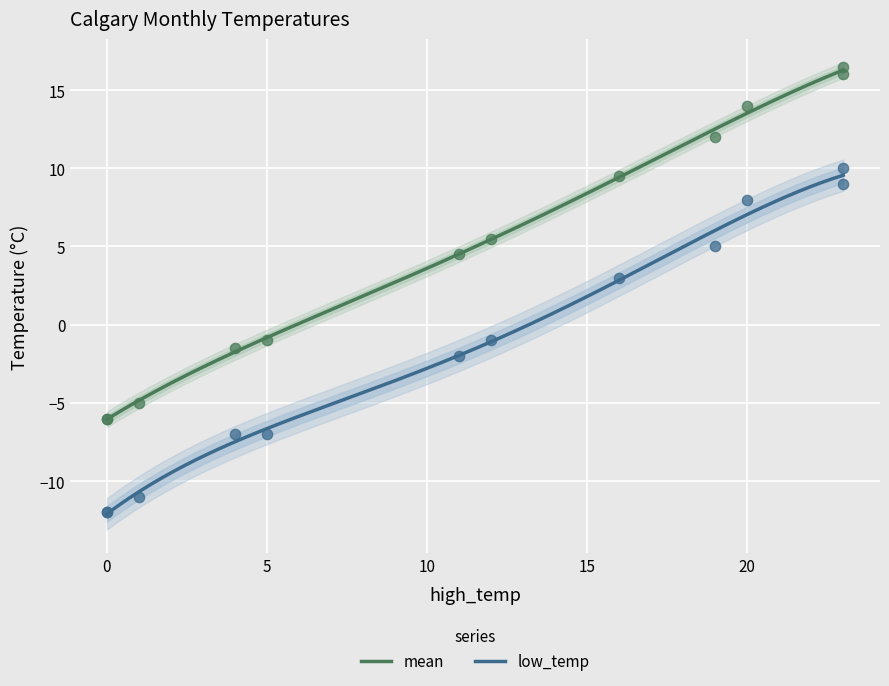

True or false: low_temp and mean cross at least once.

False